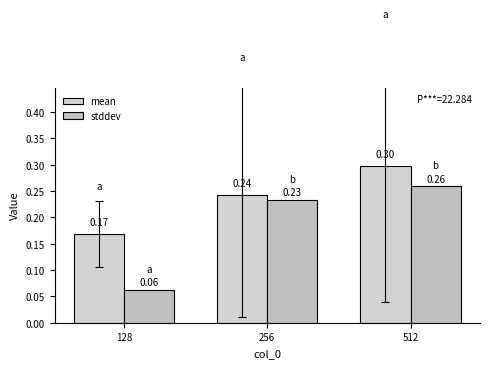

What are all the series names shown in the legend?

mean, stddev